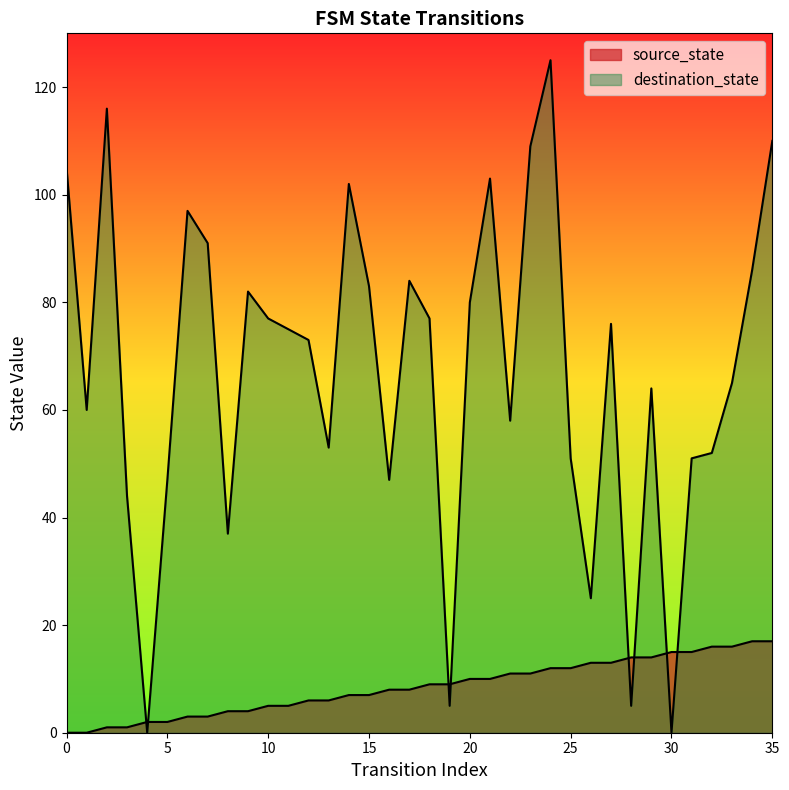

What is the maximum value shown in the chart?

125